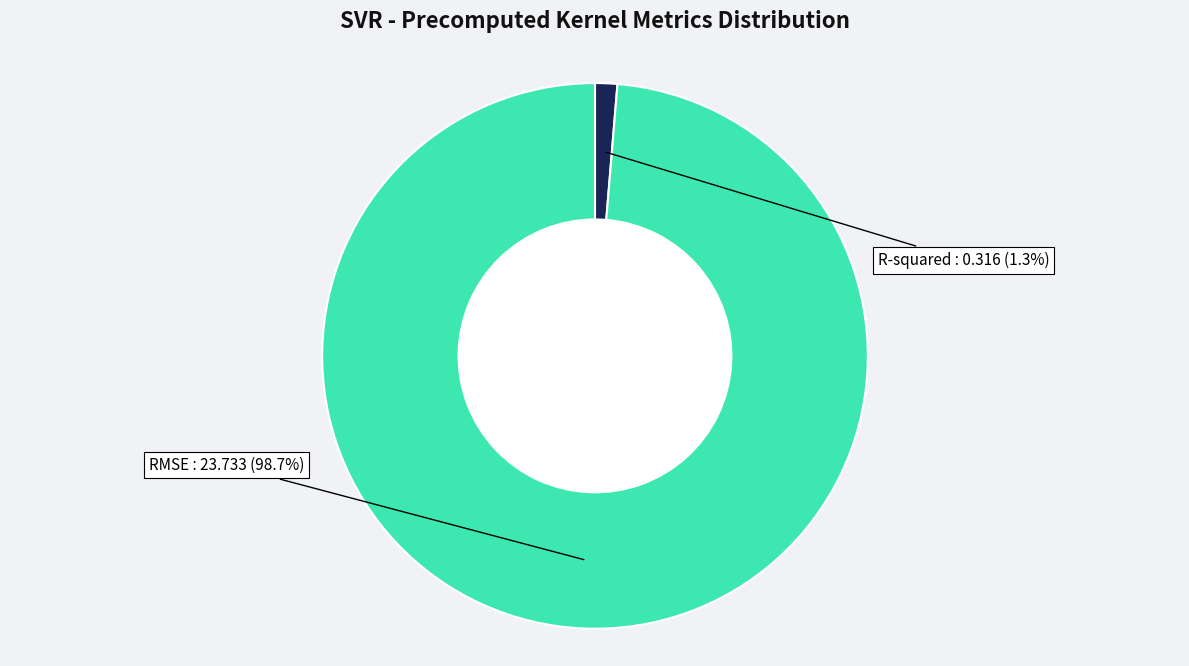

Which slice represents more than half of the pie?

RMSE